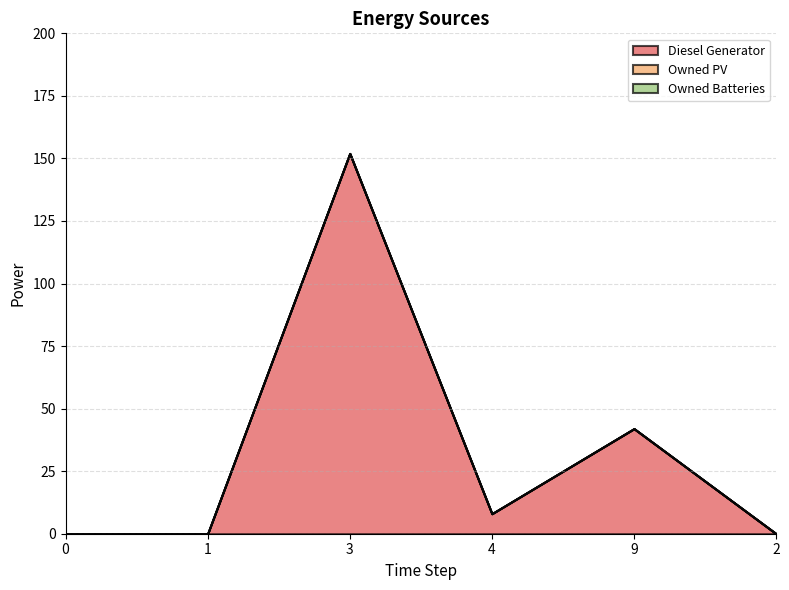

What is the maximum value shown in the chart?

152